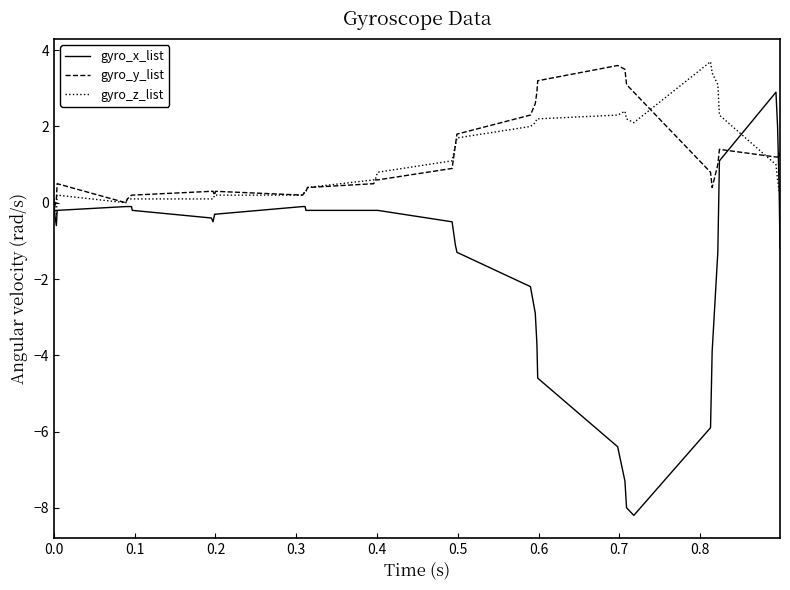

What is the maximum value for gyro_z_list?

3.7